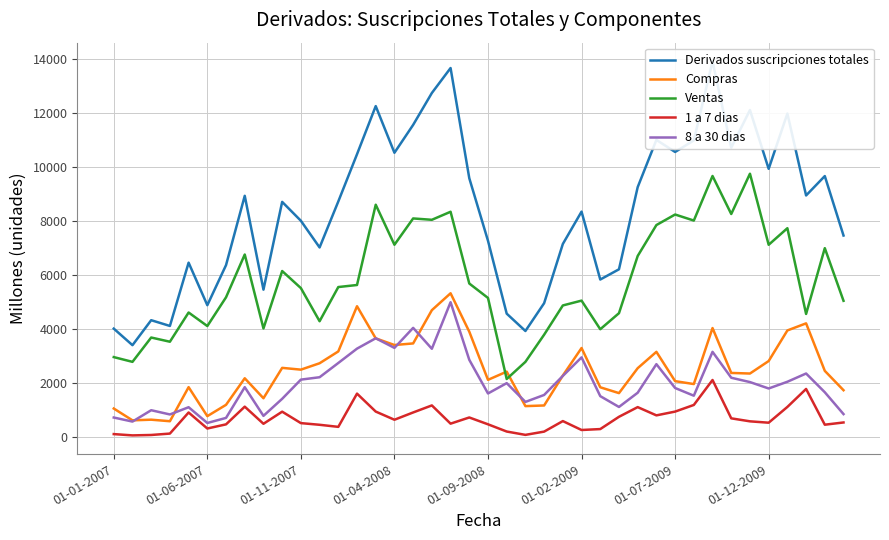

True or false: 1 a 7 dias and Ventas intersect in this chart.

False